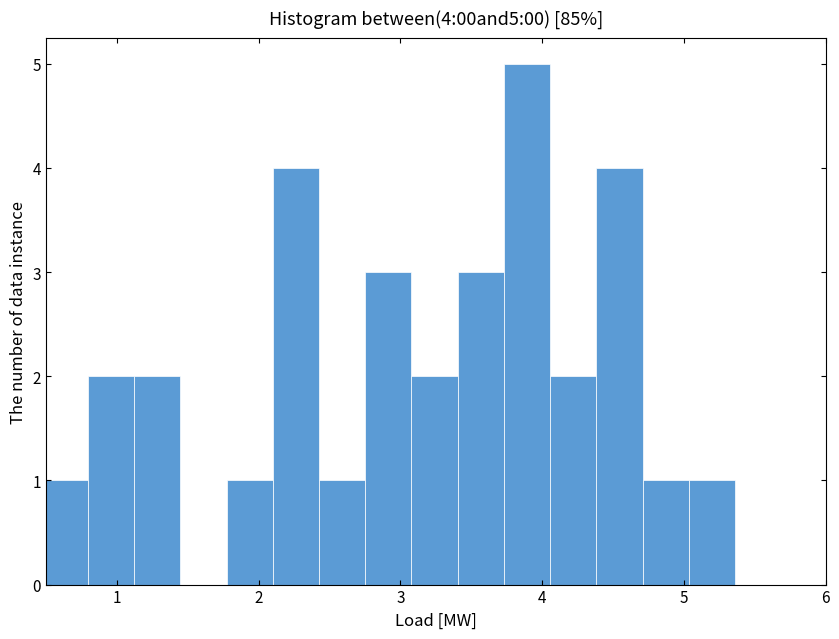

Read against the x-axis, roughly where is the centre of the tallest bar?

3.9